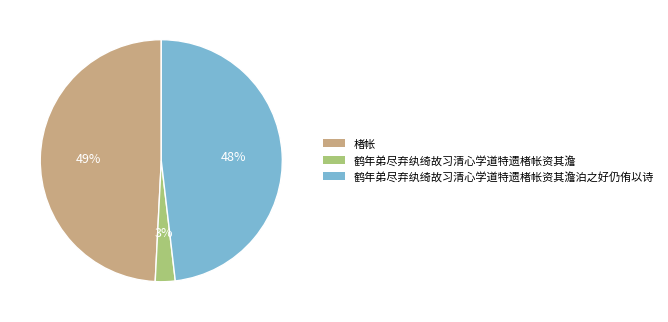

Between 鹤年弟尽弃纨绮故习清心学道特遗楮帐资其澹泊之好仍侑以诗 and 楮帐, which is larger?

楮帐